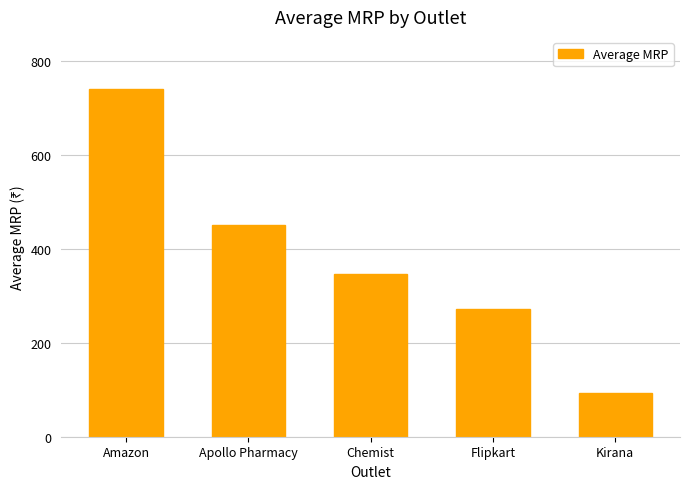

What is the sum of the values at Amazon and Chemist?

1087.8